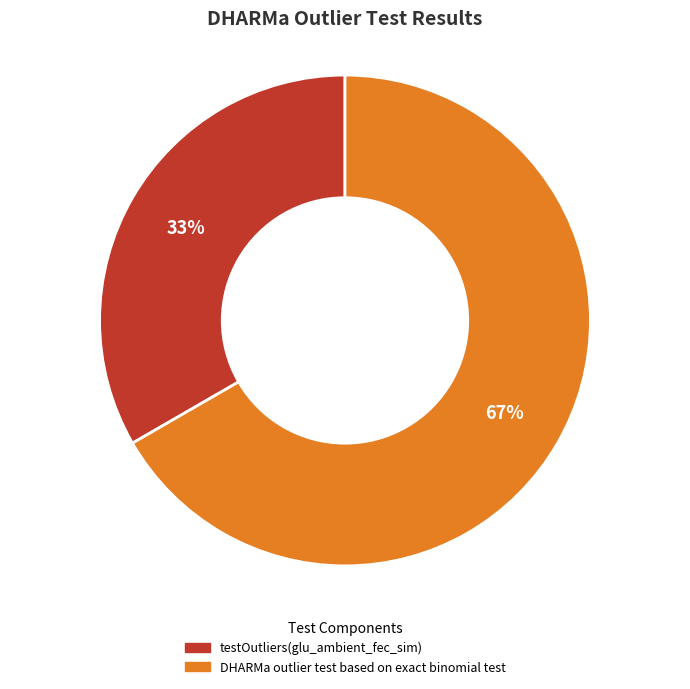

Rank the categories by value from highest to lowest.

DHARMa outlier test based on exact binomial test, testOutliers(glu_ambient_fec_sim)